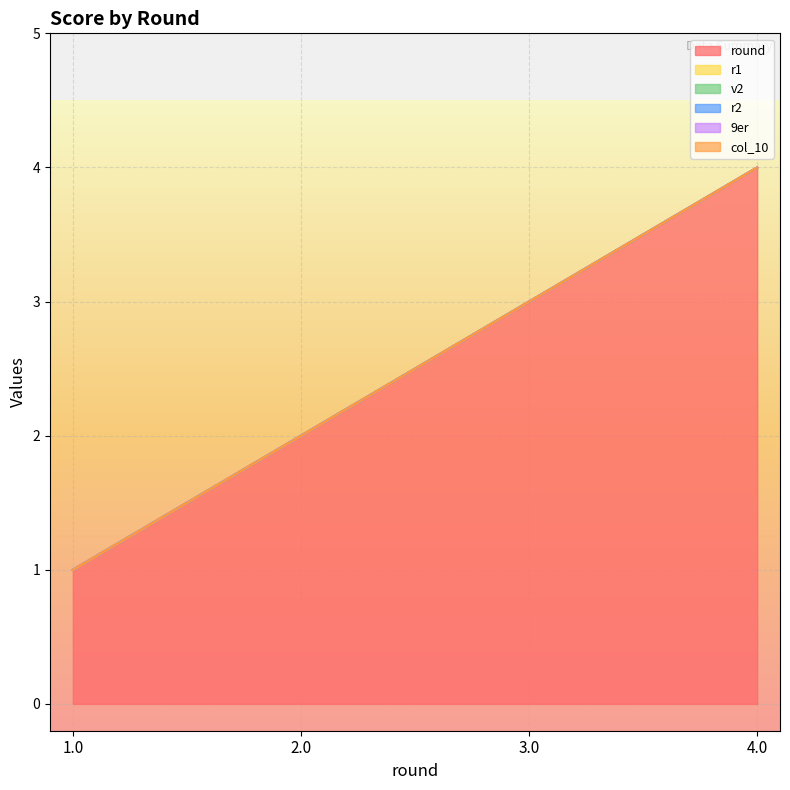

How many lines are shown in the chart?

6